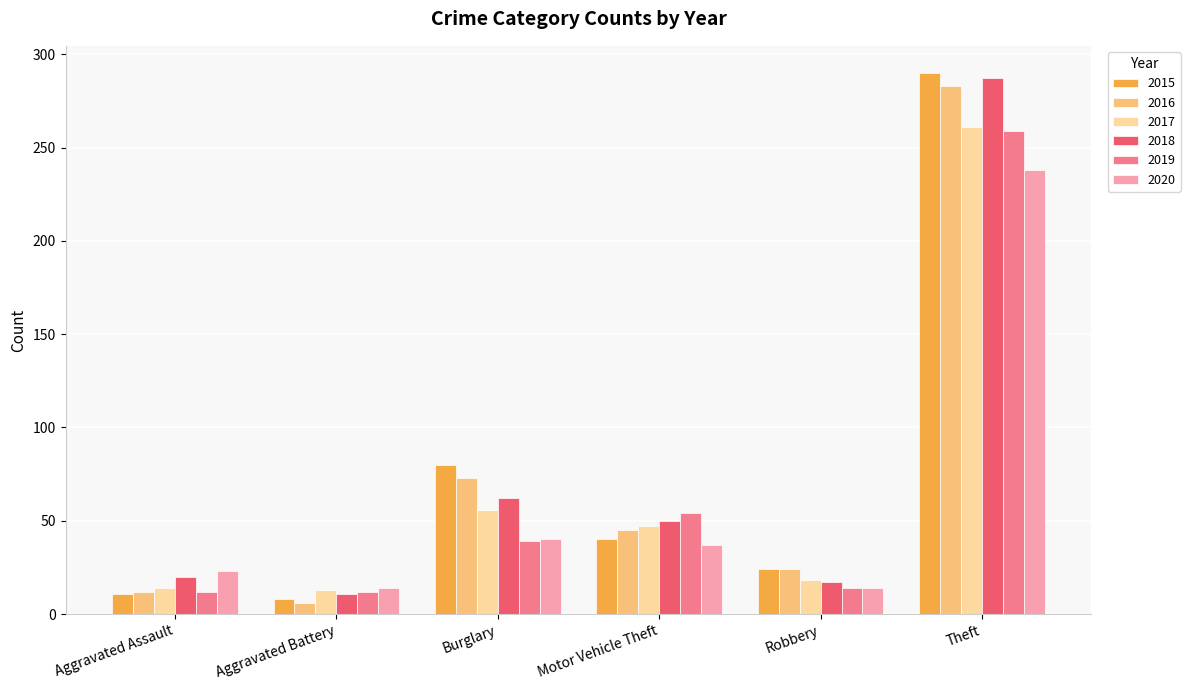

The value of 2015 at Robbery is 24. True or false?

True